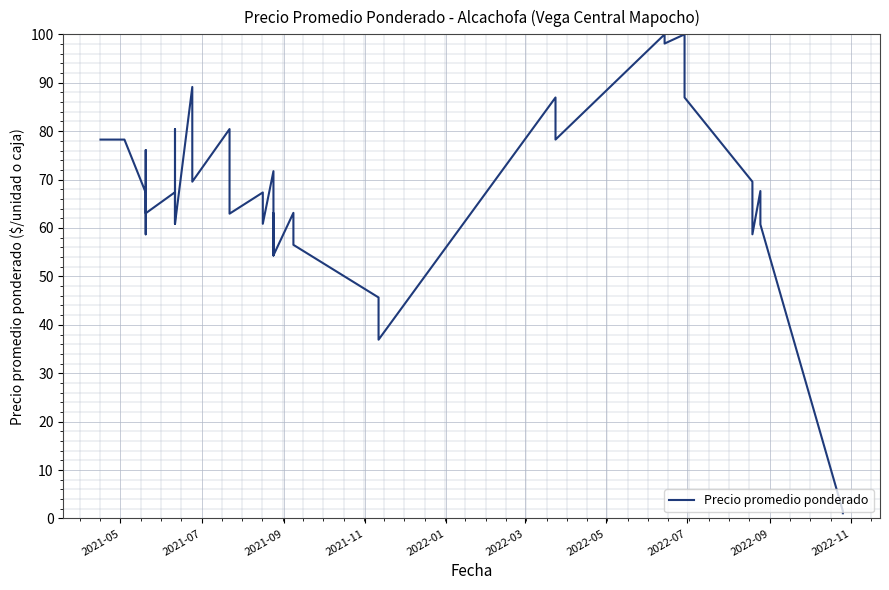

Where does the data first go above 67?

2021-05